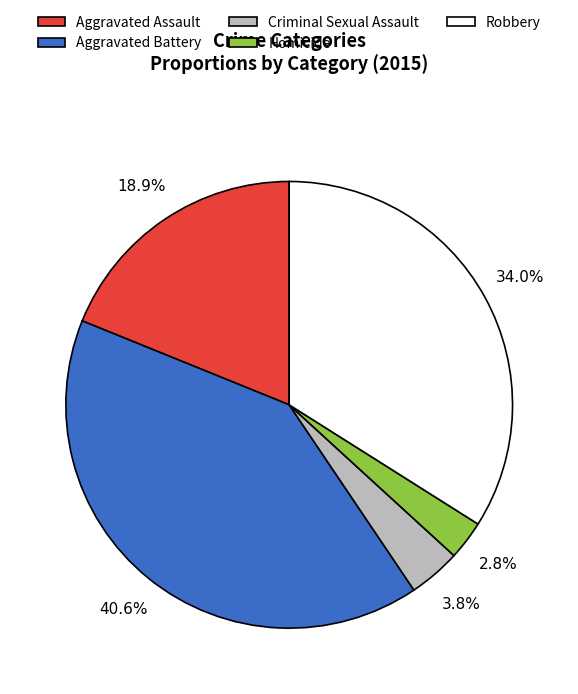

The Aggravated Battery slice represents 27% of the pie. True or false?

False